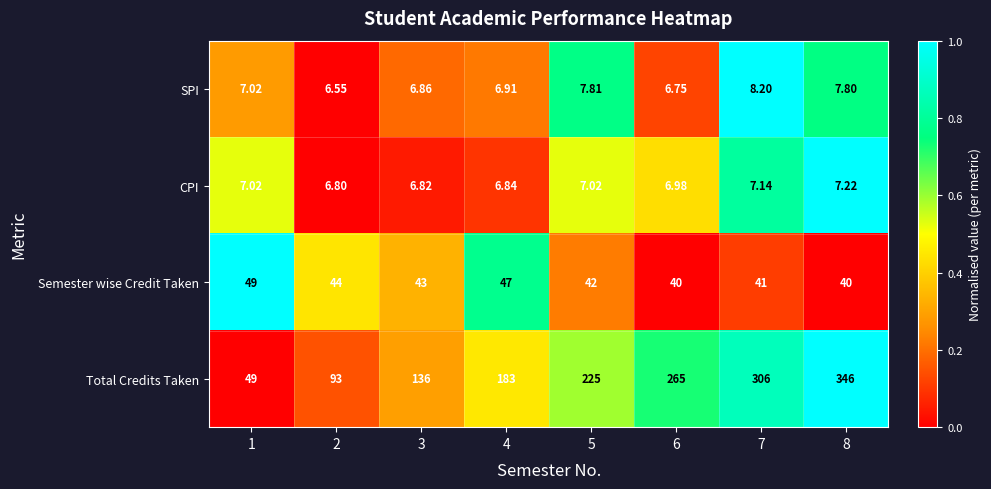

Rank the series by their maximum value, from highest to lowest.

Total Credits Taken, Semester wise Credit Taken, SPI, CPI